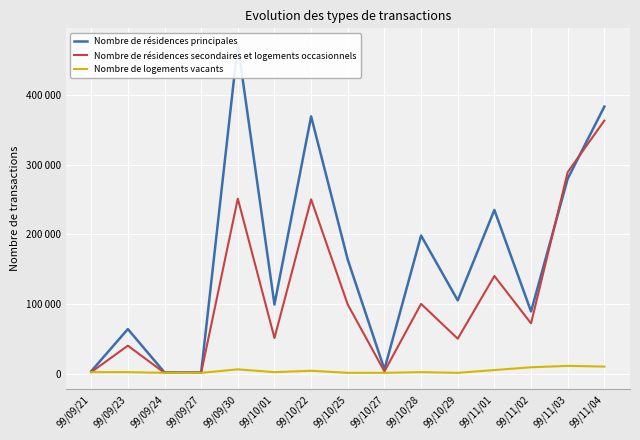

What is the maximum value shown in the chart?

471870